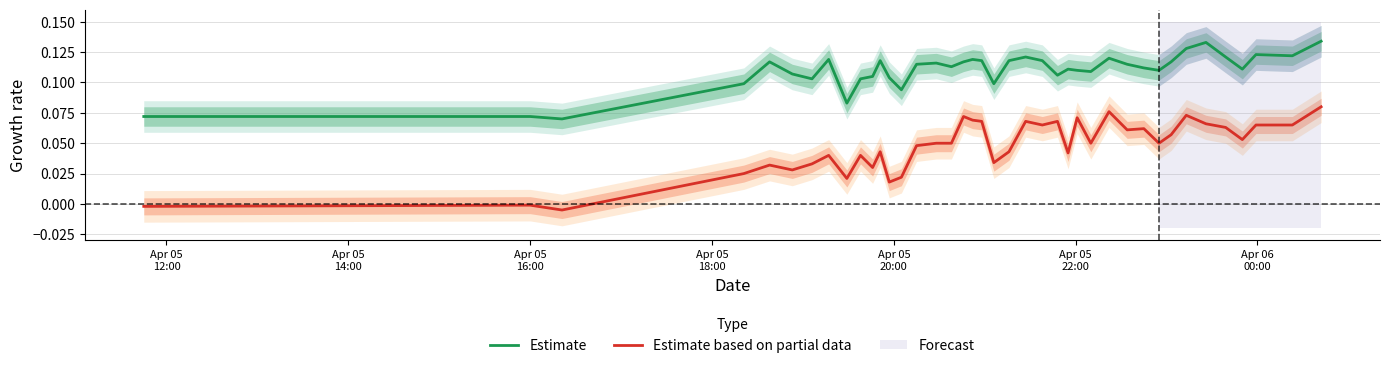

True or false: Estimate based on partial data and Estimate cross at least once.

False